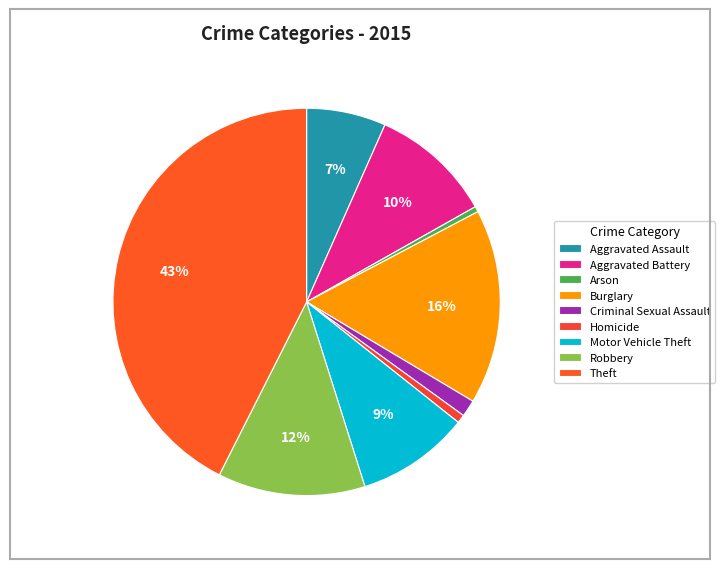

What is the largest slice in the pie chart?

Theft